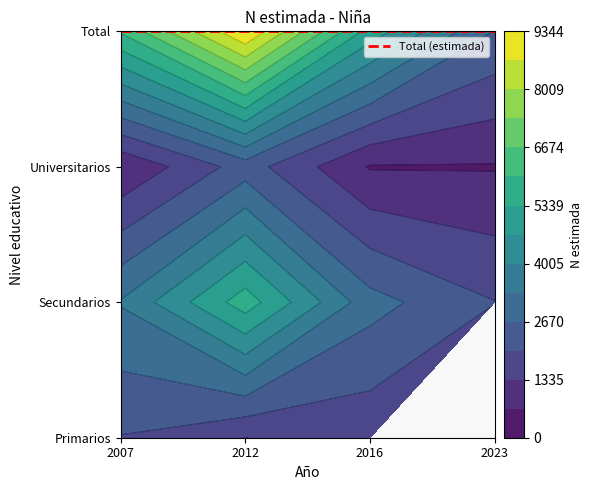

What is the sum of all Total values?

23123